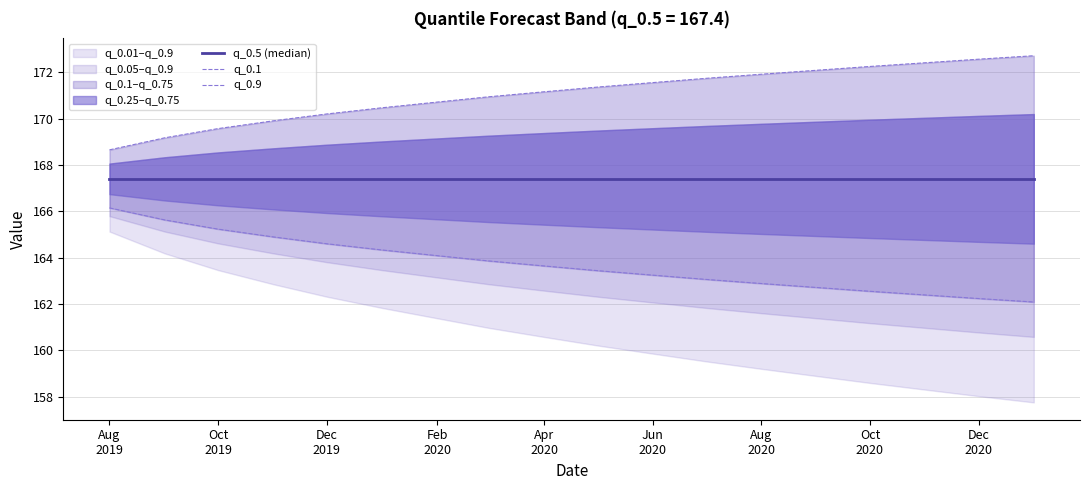

Reading left to right, transcribe all the data shown in this chart.

q_0.5 (median): 167.4	167.4	167.4	167.4	167.4	167.4	167.4	167.4	167.4	167.4	167.4	167.4	167.4	167.4	167.4	167.4	167.4	167.4
q_0.1: 166.1	165.6	165.2	164.9	164.6	164.3	164.1	163.9	163.6	163.4	163.2	163.1	162.9	162.7	162.5	162.4	162.2	162.1
q_0.9: 168.7	169.2	169.6	169.9	170.2	170.5	170.7	170.9	171.2	171.4	171.6	171.7	171.9	172.1	172.3	172.4	172.6	172.7